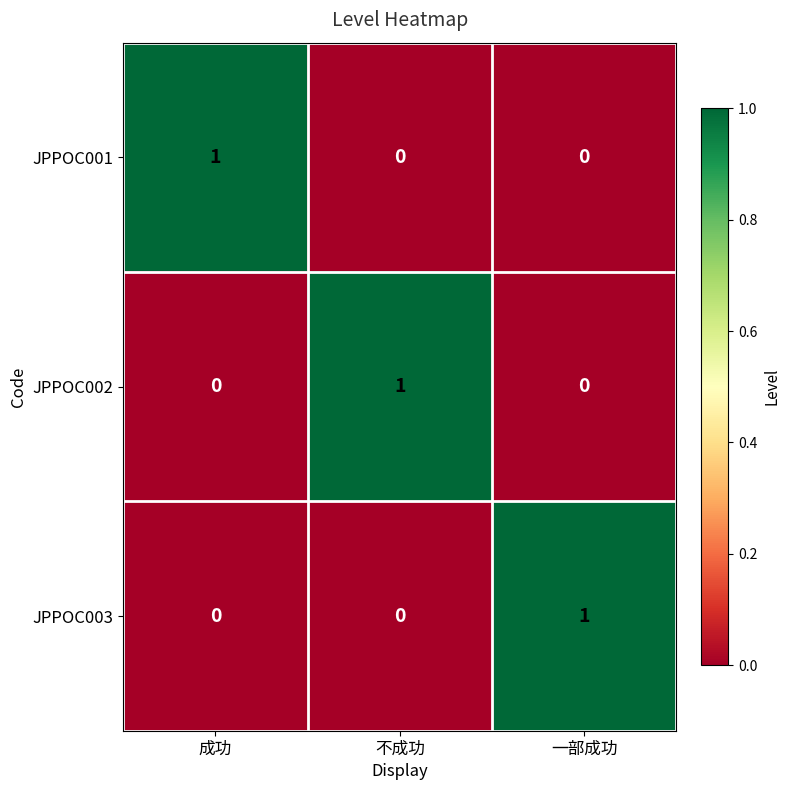

Reading right to left, extract all data points from this chart.

JPPOC001: 0	0	1
JPPOC002: 0	1	0
JPPOC003: 1	0	0